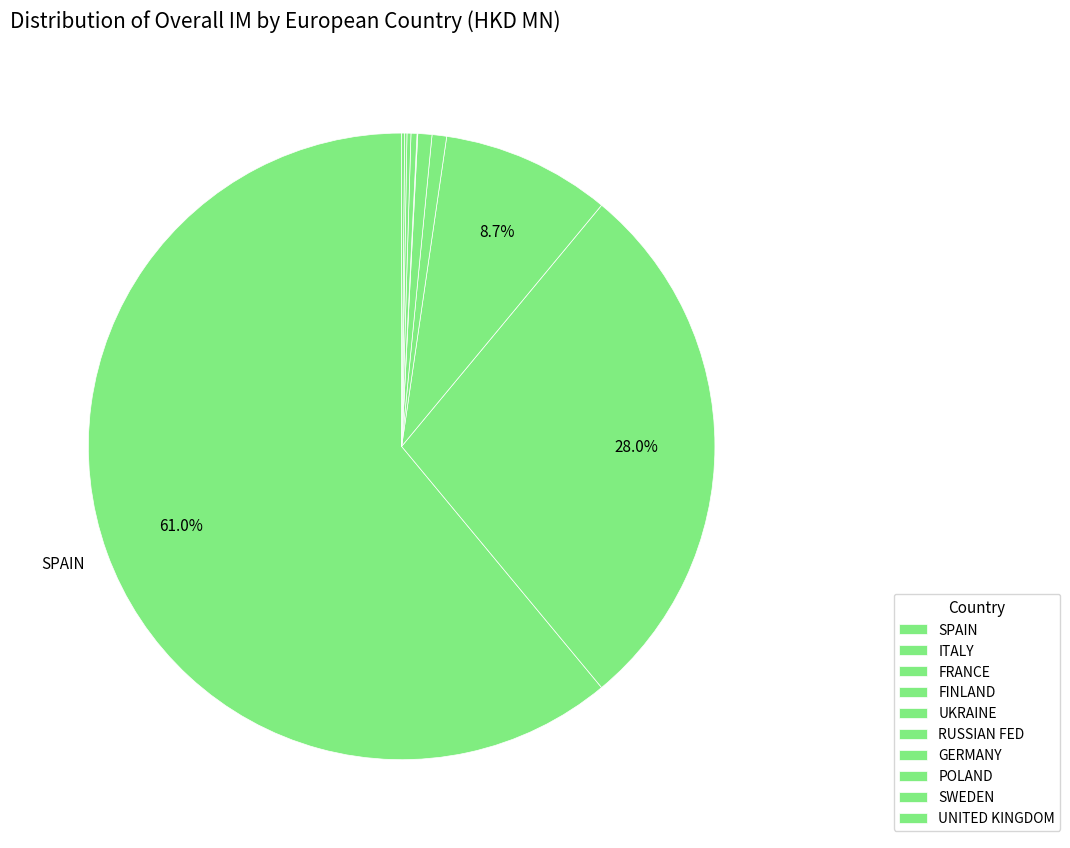

Does RUSSIAN FED account for over 50% of the chart?

No